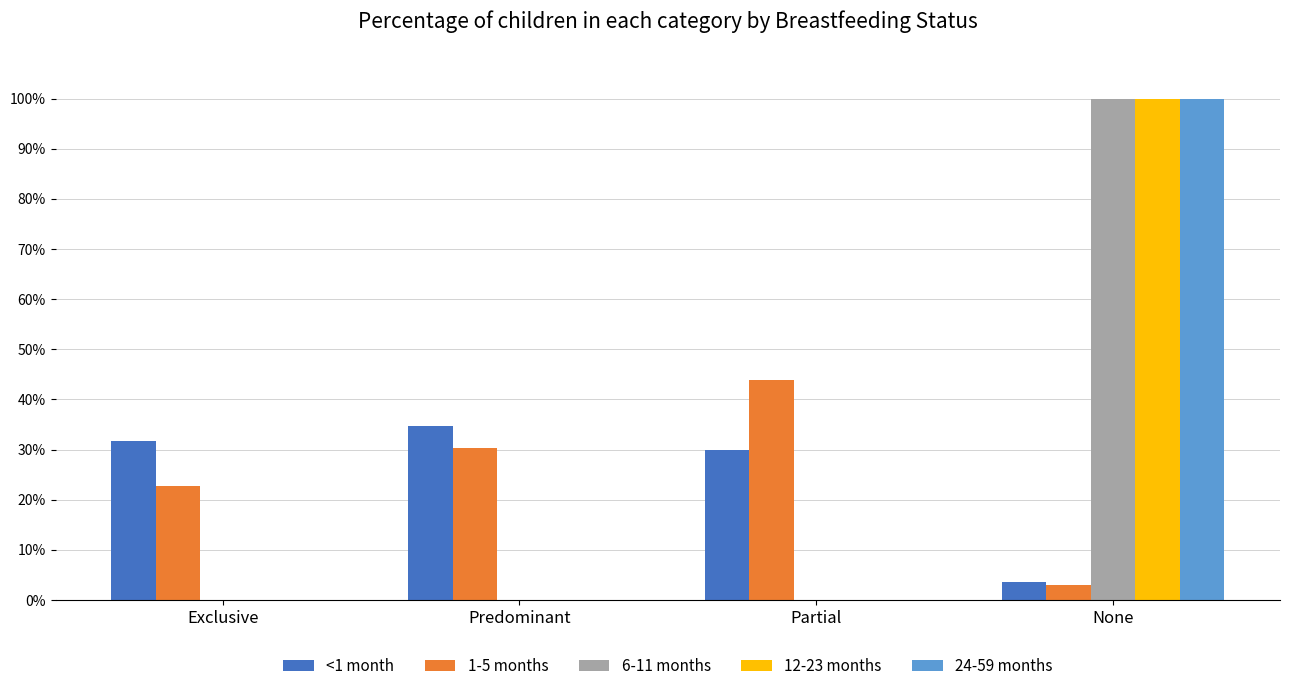

What is the total value across all series at Predominant?

0.7